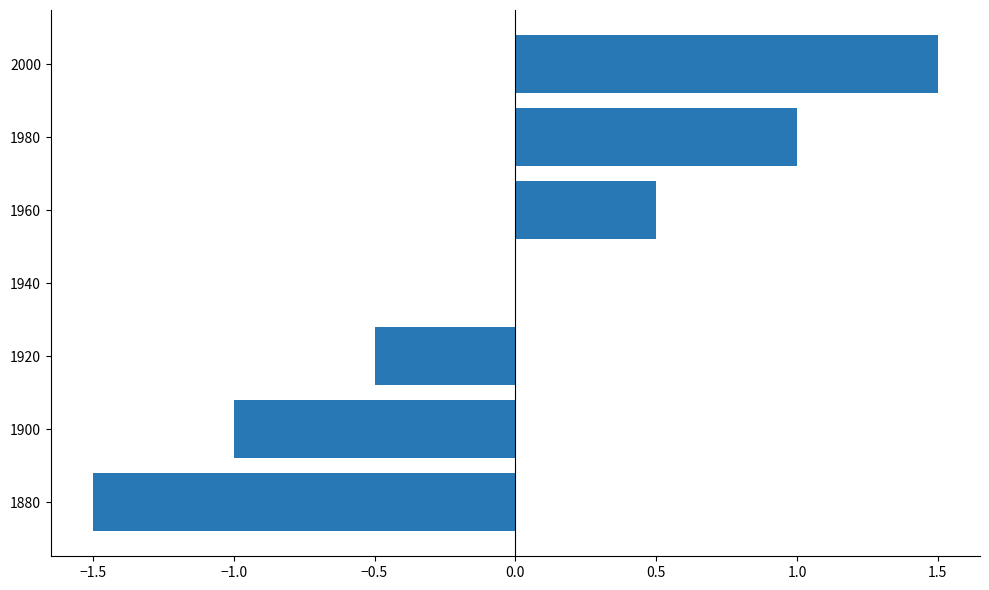

Reading bottom to top, what are all the values shown in this chart?

1880=-1.5	1900=-1.0	1920=-0.5	1940=0.0	1960=0.5	1980=1.0	2000=1.5